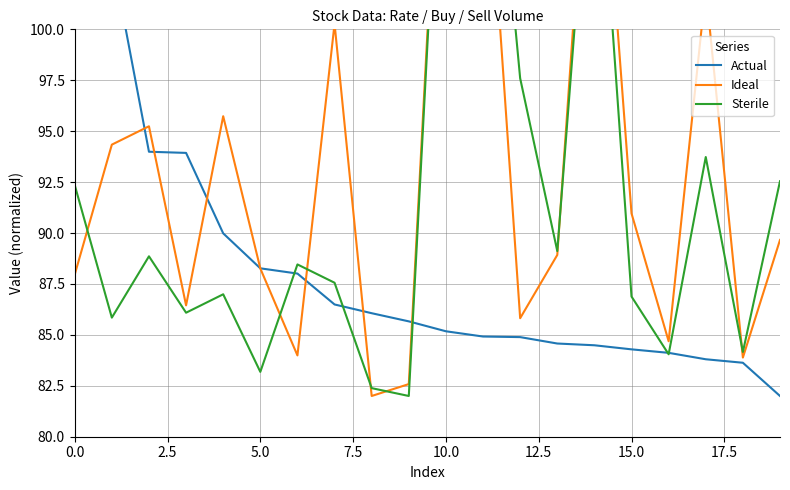

List the series in order of their peak value, lowest first.

Actual, Ideal, Sterile